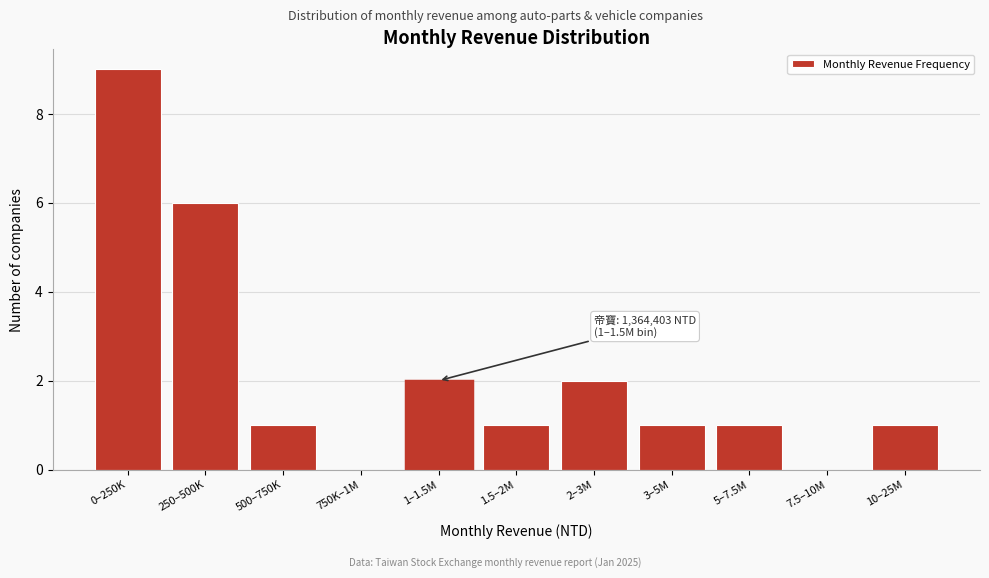

Reading left to right, what are all the values shown in this chart?

0–250K=9	250–500K=6	500–750K=1	750K–1M=0	1–1.5M=2	1.5–2M=1	2–3M=2	3–5M=1	5–7.5M=1	7.5–10M=0	10–25M=1